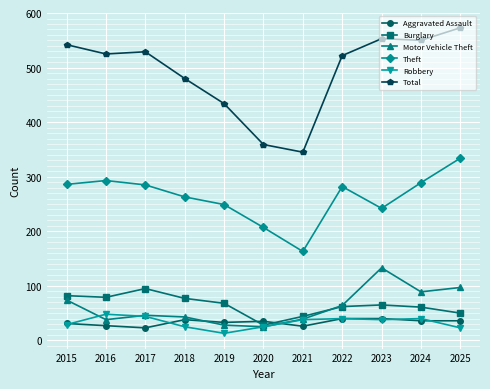

What is the lowest value of the Theft series?

163